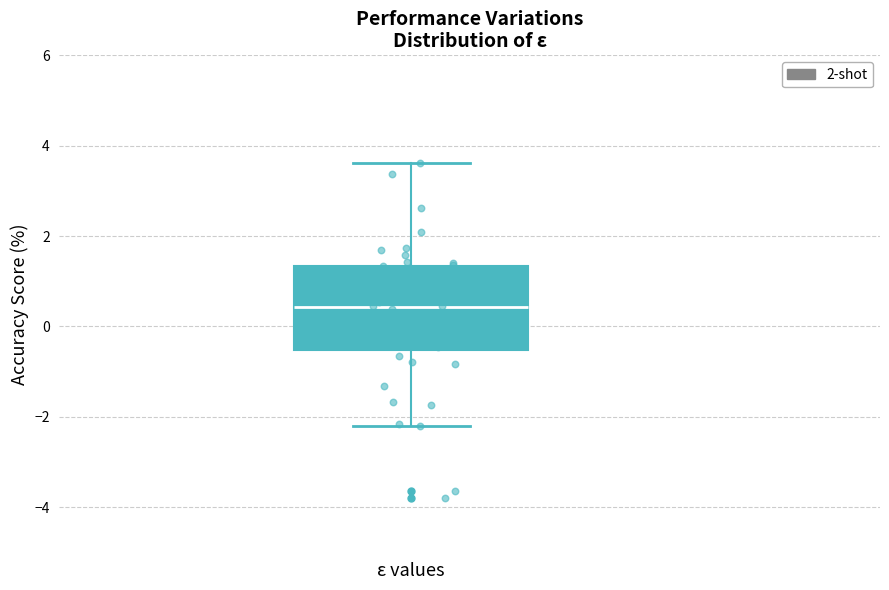

Transcribe this box plot: give where the median line is, the range the box spans, and where the two whiskers end, as read against the y-axis. The values are not printed on the chart, so give them approximately, as read against the axis.

median 0.4, box -0.6 to 1.4, whiskers -2.2 to 3.6